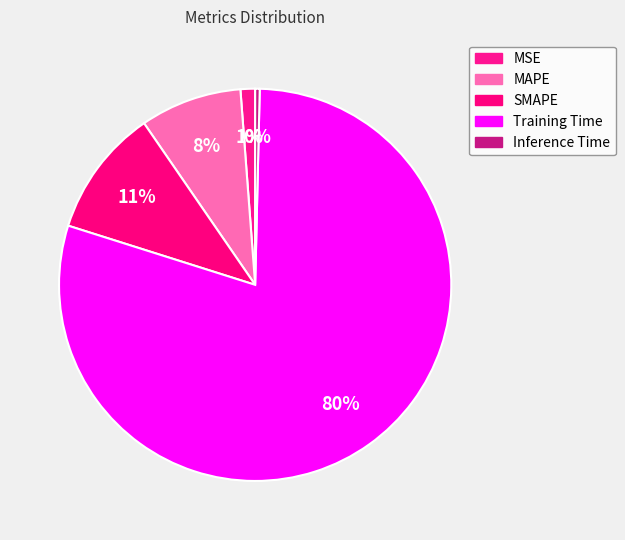

To the nearest percent, what is the difference between the Inference Time and MAPE slice percentages?

8%